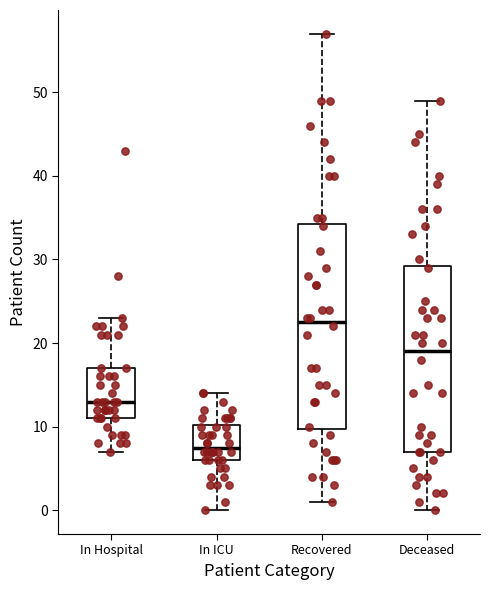

Reading left to right, transcribe this box plot: for each box, give where its median line is, the range the box spans, and where its two whiskers end, as read against the y-axis. The values are not printed on the chart, so give them approximately, as read against the axis.

In Hospital: median 13, box 11 to 17, whiskers 7 to 23
In ICU: median 8, box 6 to 10, whiskers 0 to 14
Recovered: median 23, box 10 to 34, whiskers 1 to 57
Deceased: median 19, box 7 to 29, whiskers 0 to 49